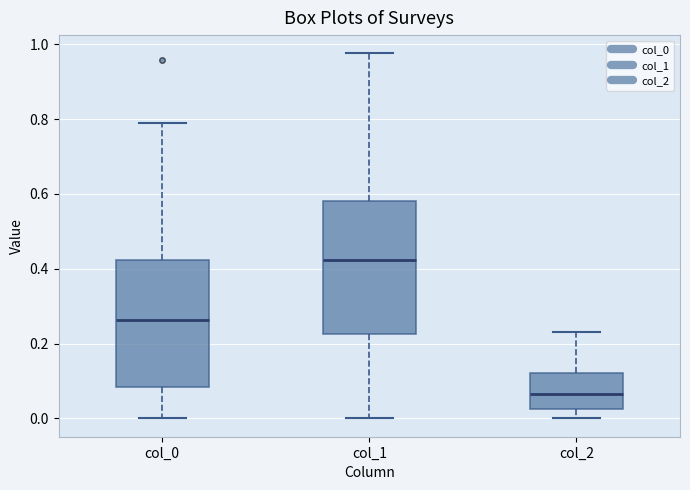

Reading left to right, transcribe this box plot: for each box, give where its median line is, the range the box spans, and where its two whiskers end, as read against the y-axis. The values are not printed on the chart, so give them approximately, as read against the axis.

col_0: median 0.26, box 0.08 to 0.42, whiskers 0.00 to 0.80
col_1: median 0.42, box 0.22 to 0.58, whiskers 0.00 to 0.98
col_2: median 0.06, box 0.02 to 0.12, whiskers 0.00 to 0.24